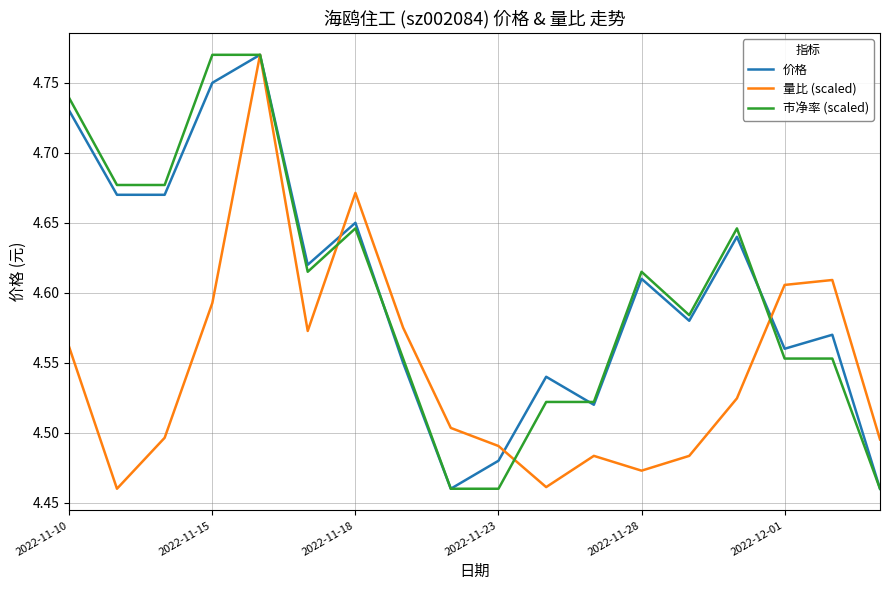

Is it true that 市净率 (scaled) equals 8.2 at 2022-12-01?

False